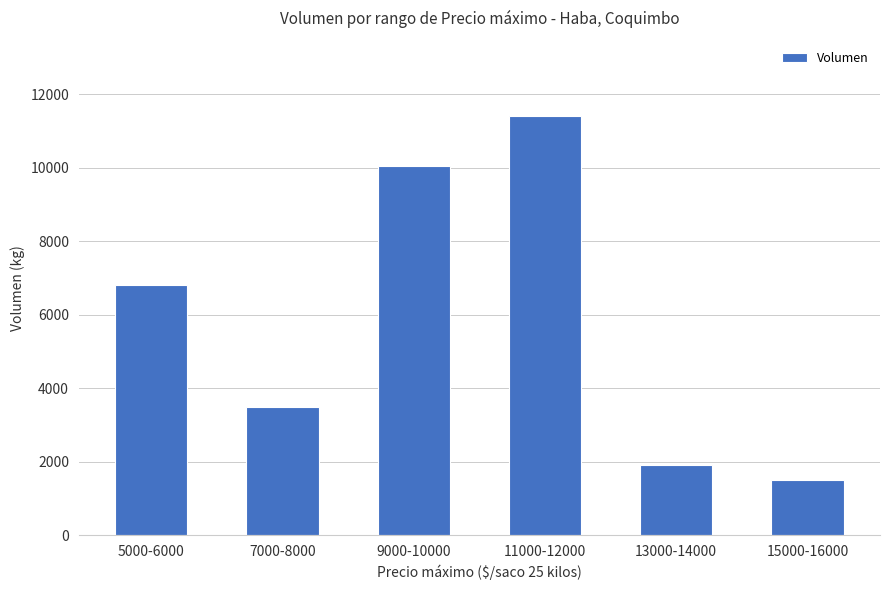

How many bars are there in total?

6